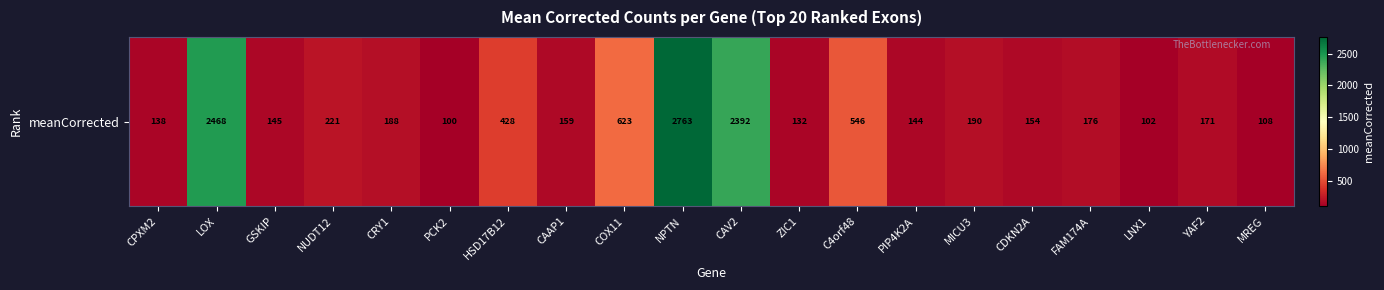

Rank the categories by value from highest to lowest.

NPTN, LOX, CAV2, COX11, C4orf48, HSD17B12, NUDT12, MICU3, CRY1, FAM174A, YAF2, CAAP1, CDKN2A, GSKIP, PIP4K2A, CPXM2, ZIC1, MREG, LNX1, PCK2